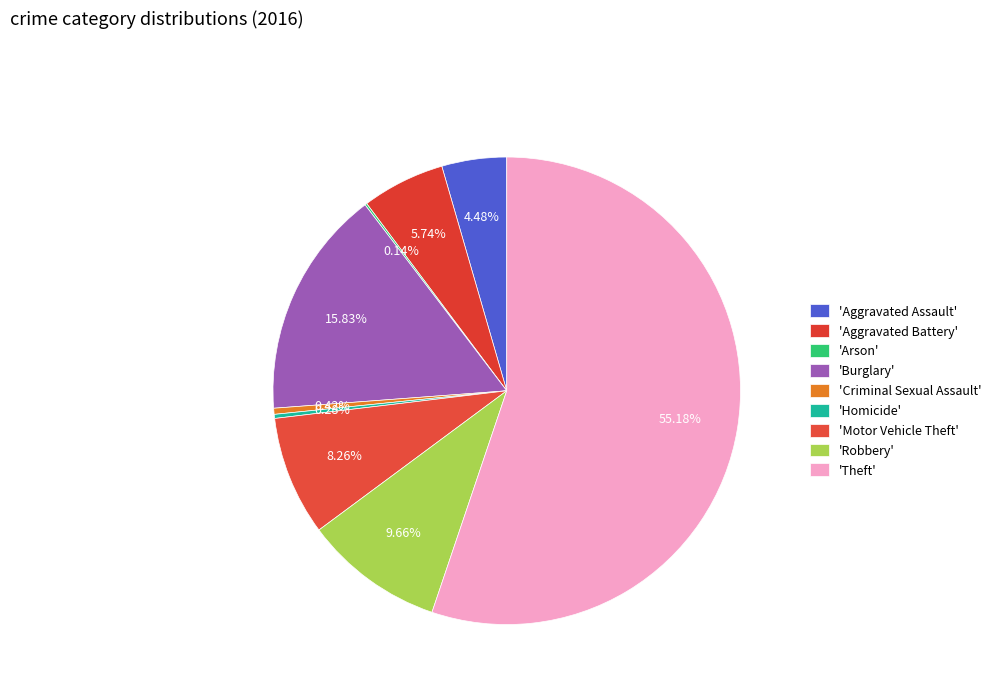

What is the largest slice in the pie chart?

Theft